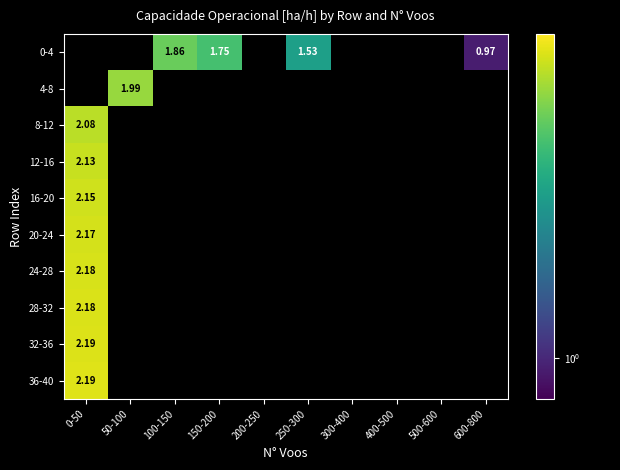

Count the number of data series in this chart.

10